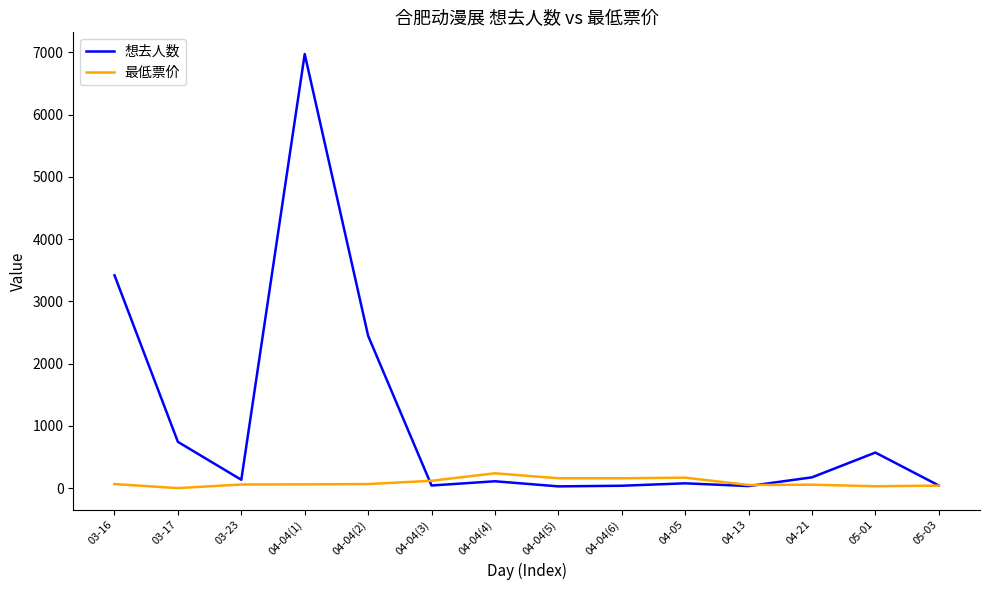

Is it true that 想去人数 equals 28.0 at 04-04(5)?

True